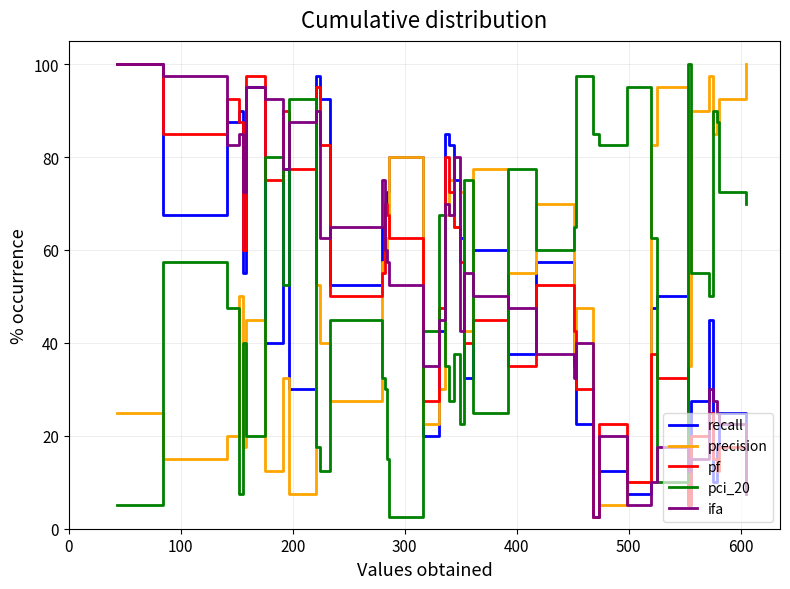

True or false: pci_20 and precision cross at least once.

True